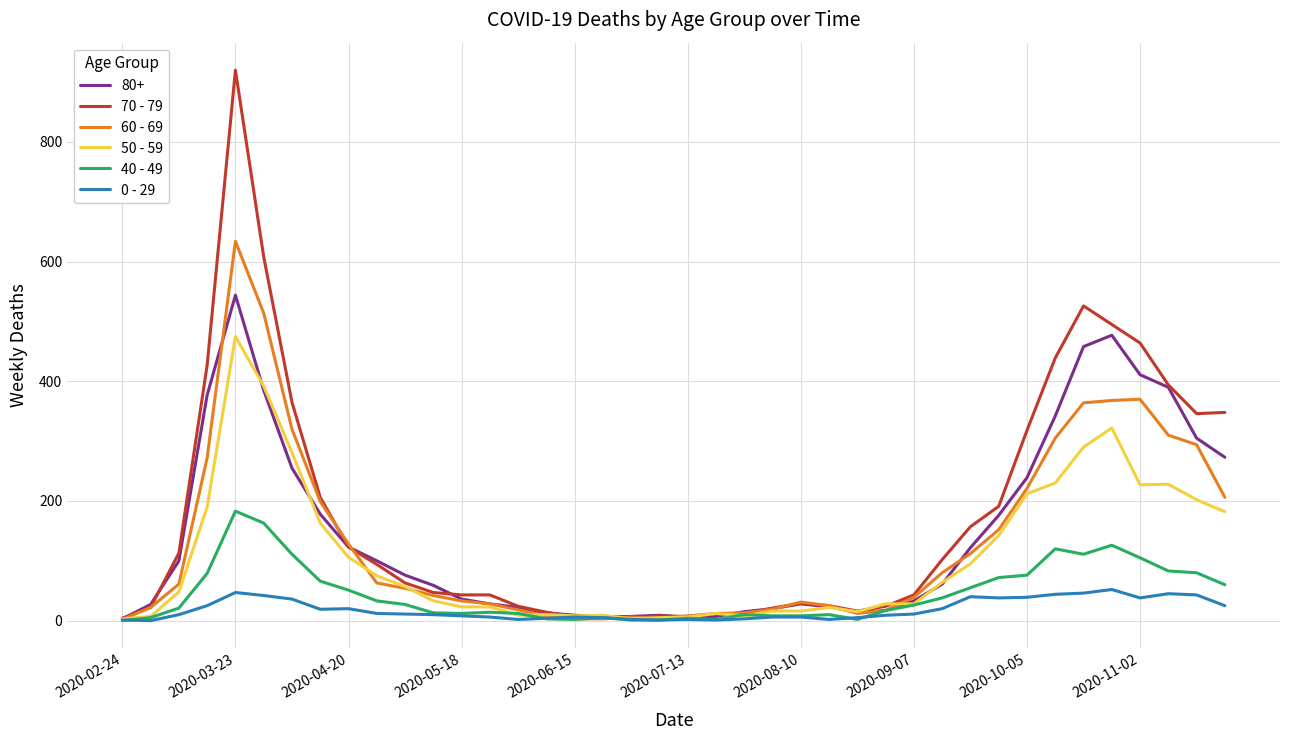

List the series in order of their peak value, lowest first.

0 - 29, 40 - 49, 50 - 59, 80+, 60 - 69, 70 - 79